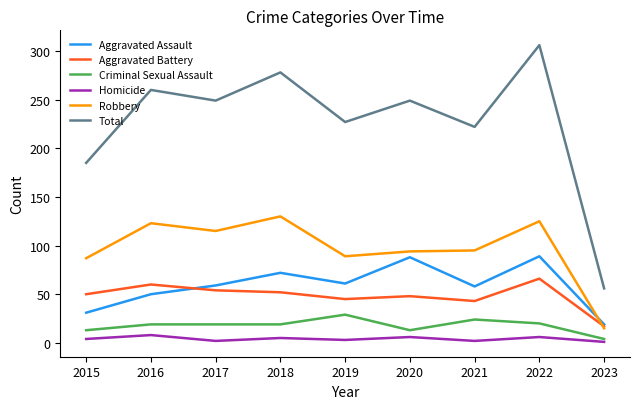

Is the value of Total at 2018 greater than the value of Criminal Sexual Assault at 2021?

Yes